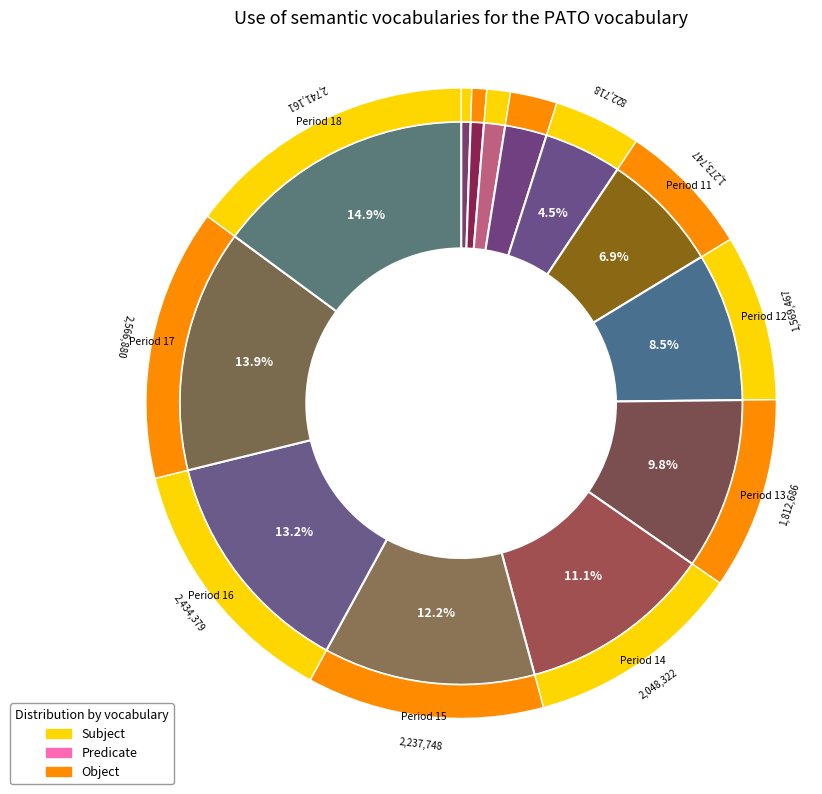

Is there a majority slice in this chart?

No